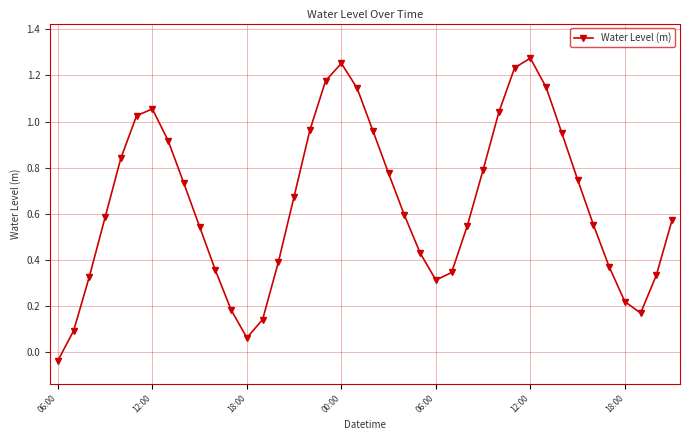

How many points are lower than both their immediate neighbors (excluding endpoints)?

3